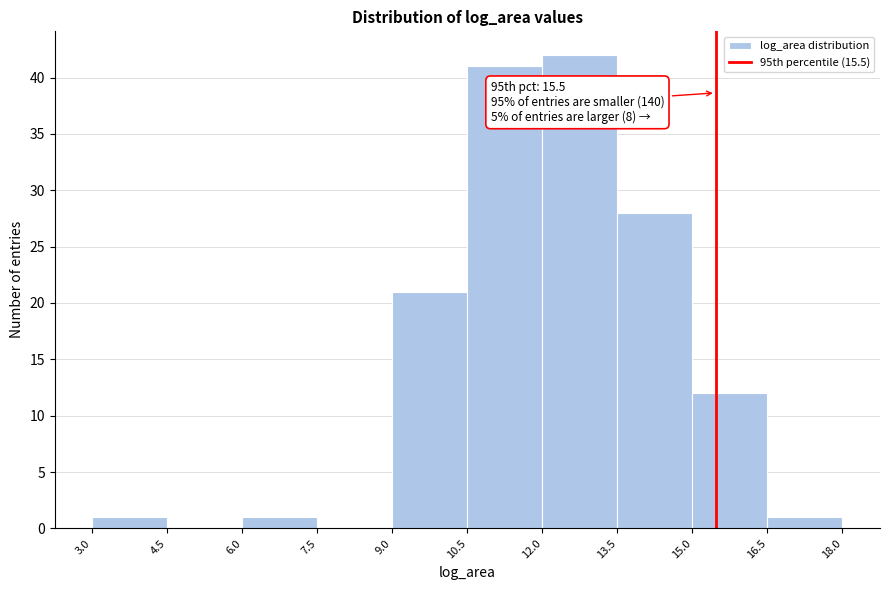

Over which range of the x-axis is the bar tallest?

12.0 to 13.5